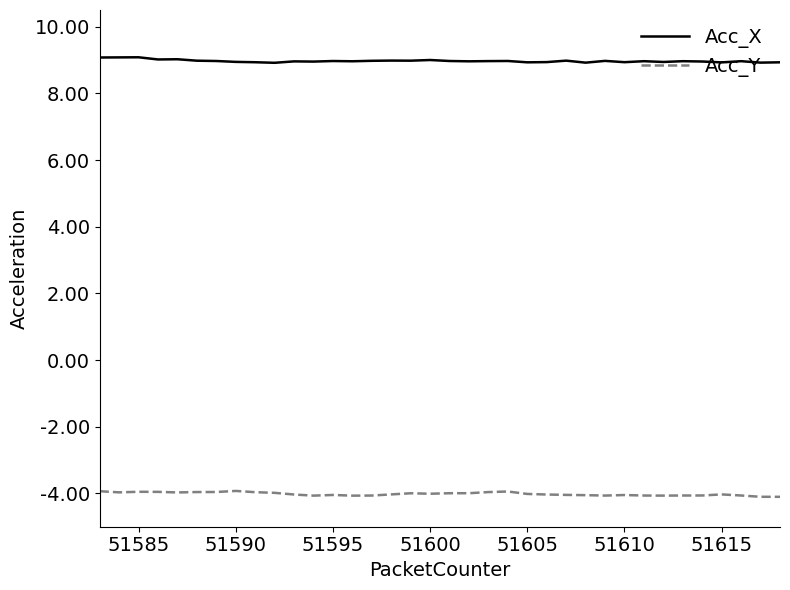

What is the highest value of the Acc_X series?

9.1